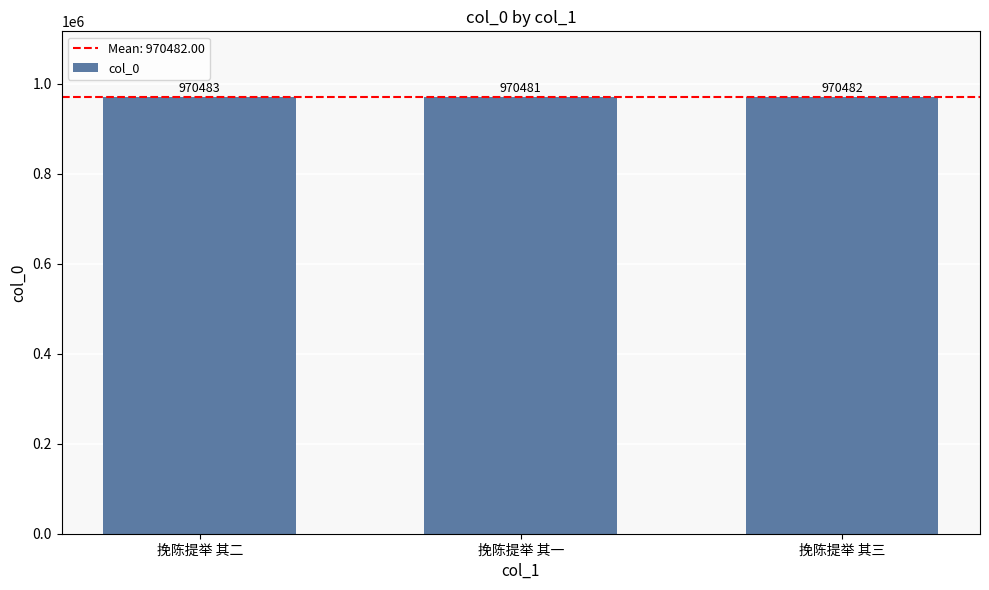

Are the bars grouped side by side (vs. stacked)?

No